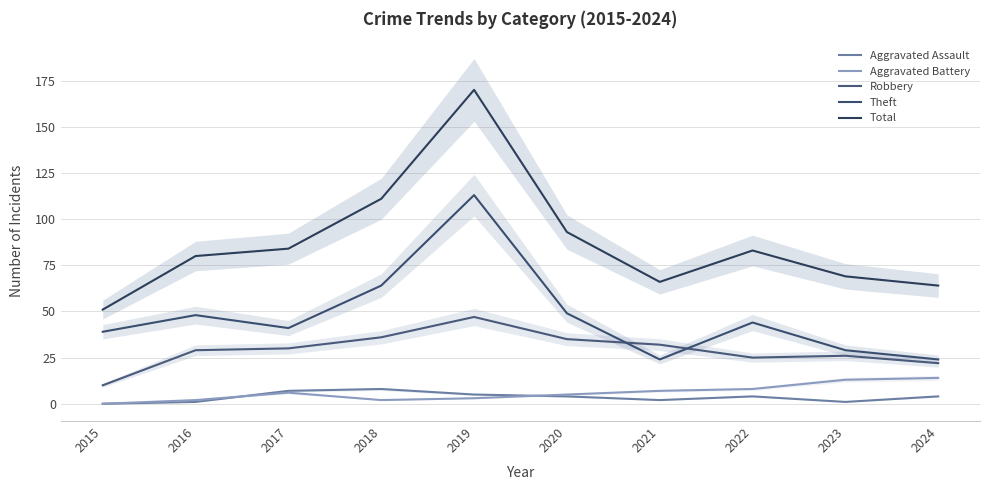

Is the value of Total at 2018 greater than the value of Aggravated Battery at 2016?

Yes